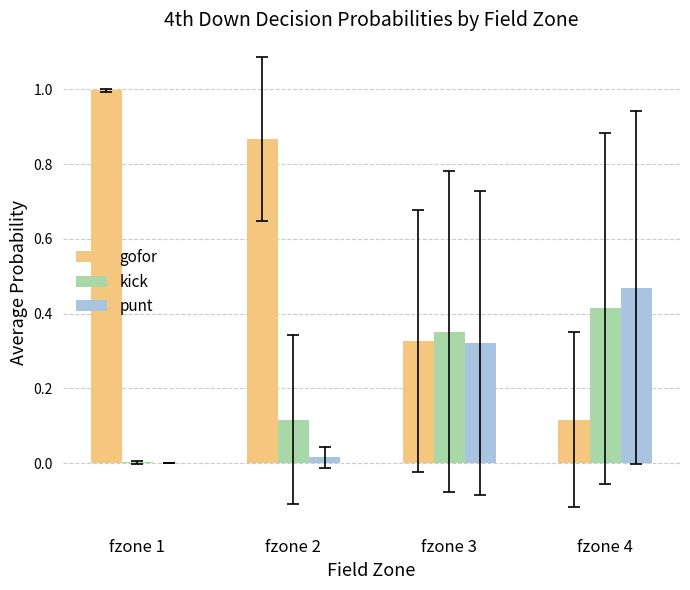

What is the total value across all series at fzone 3?

1.0